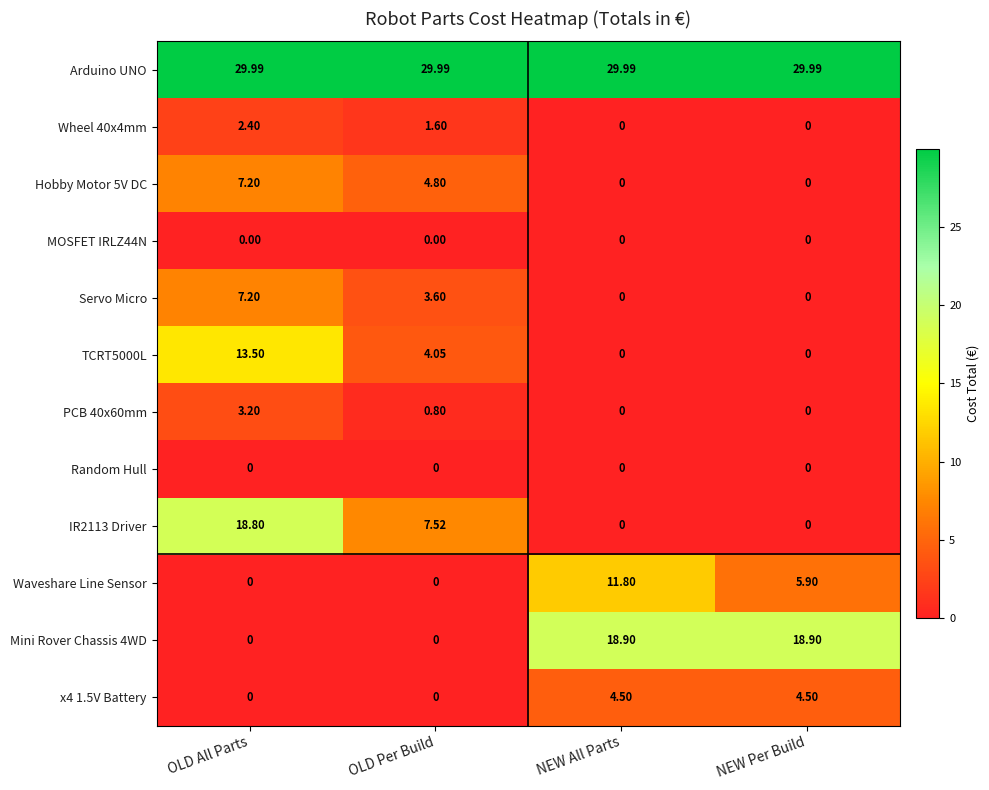

Which series has the largest total across all categories?

Arduino UNO